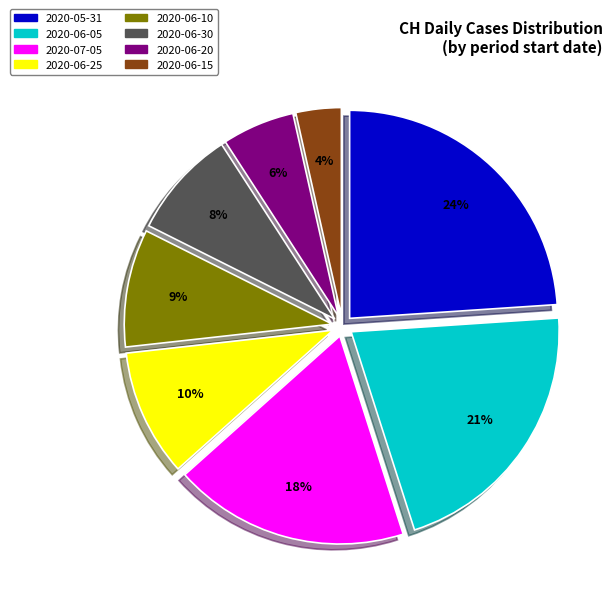

Is the sum of 2020-06-30 and 2020-06-10 greater than half?

No